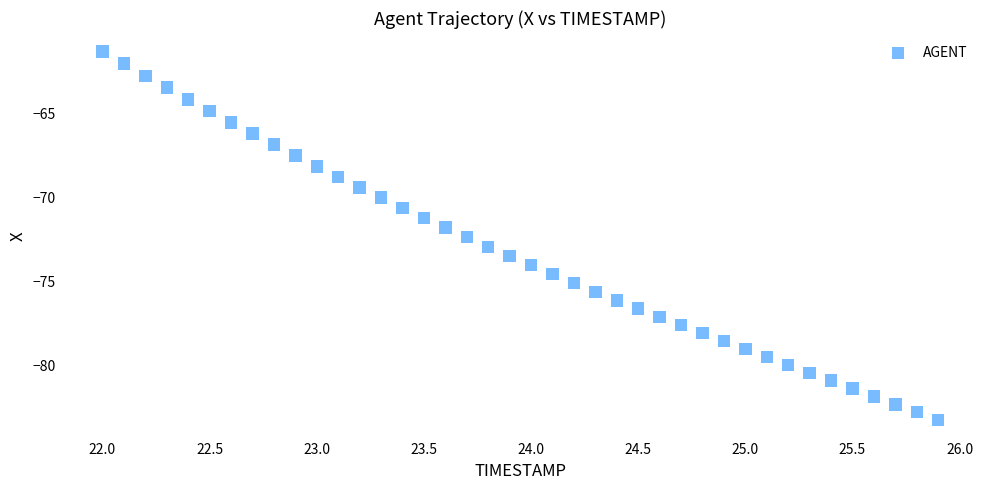

What is the range of X values (max minus min)?

3.9